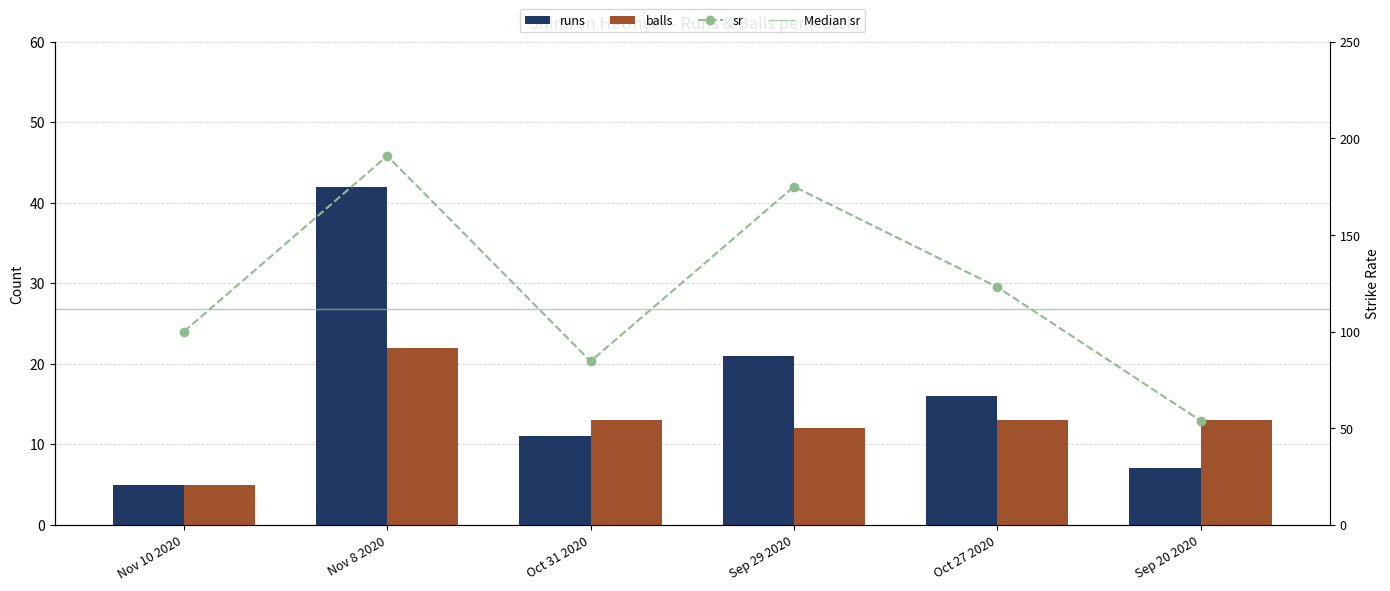

At Oct 27 2020, list the series in order from largest to smallest.

runs, balls